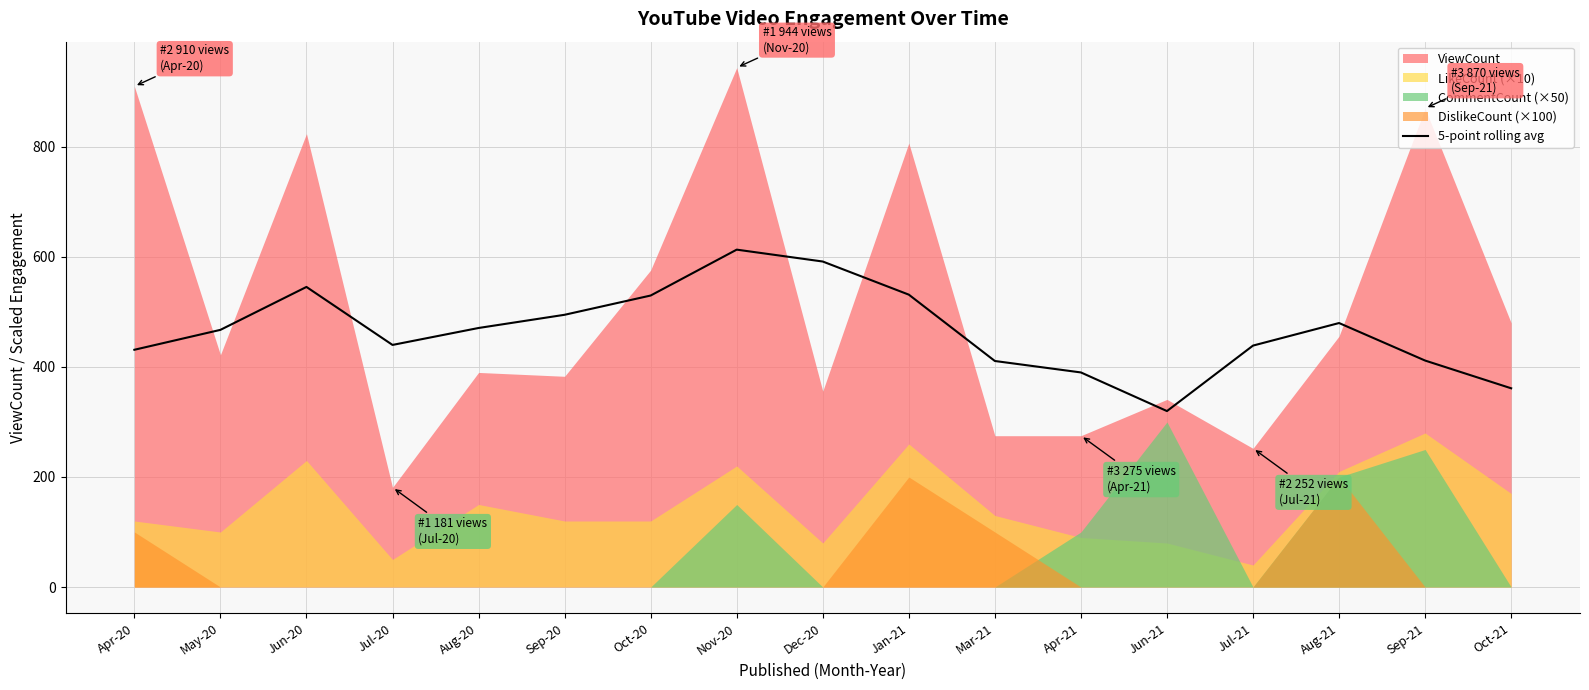

Does the chart display data point markers on the line(s)?

No